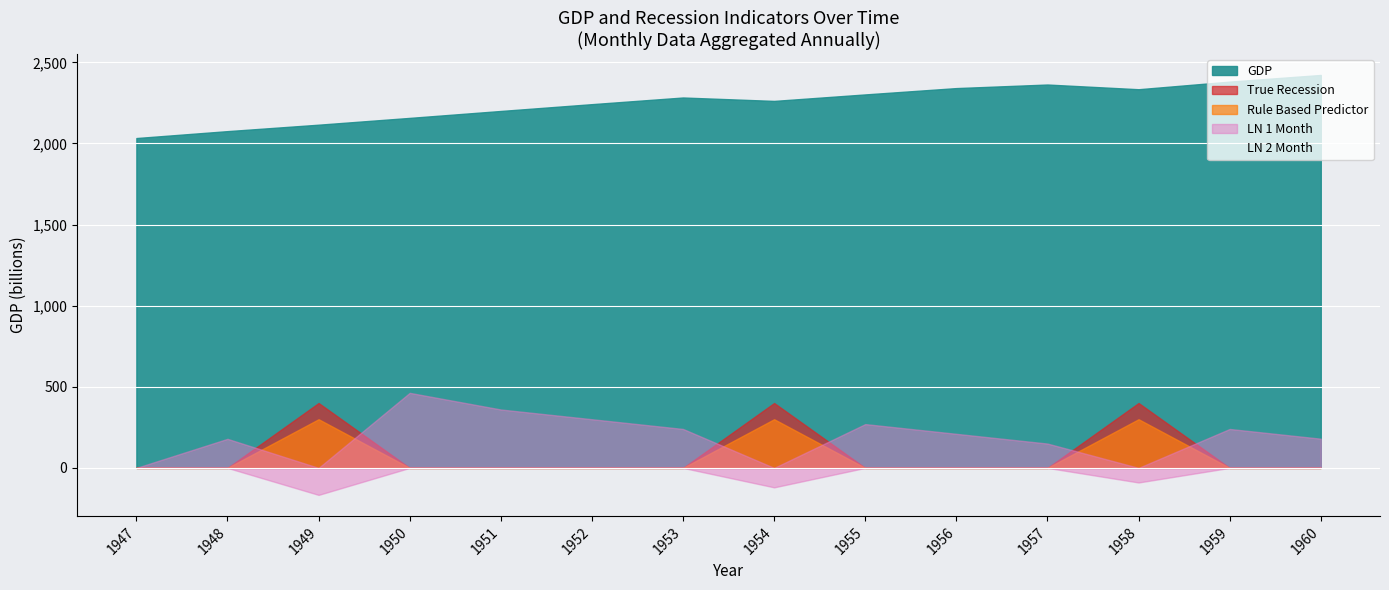

What is the difference between the GDP values at 1955 and 1960?

120.0